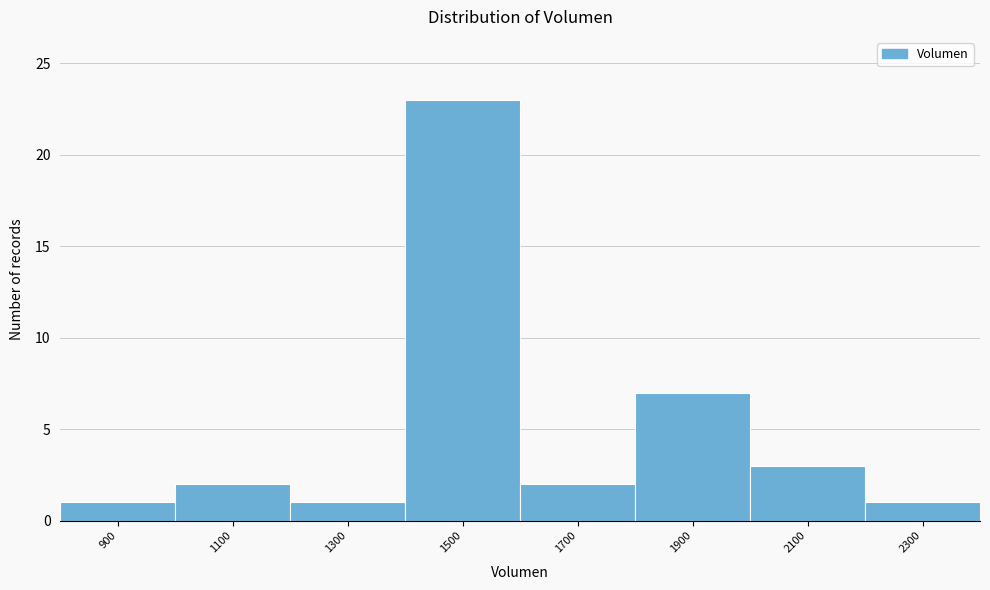

Reading right to left, extract all data points from this chart.

1	3	7	2	23	1	2	1